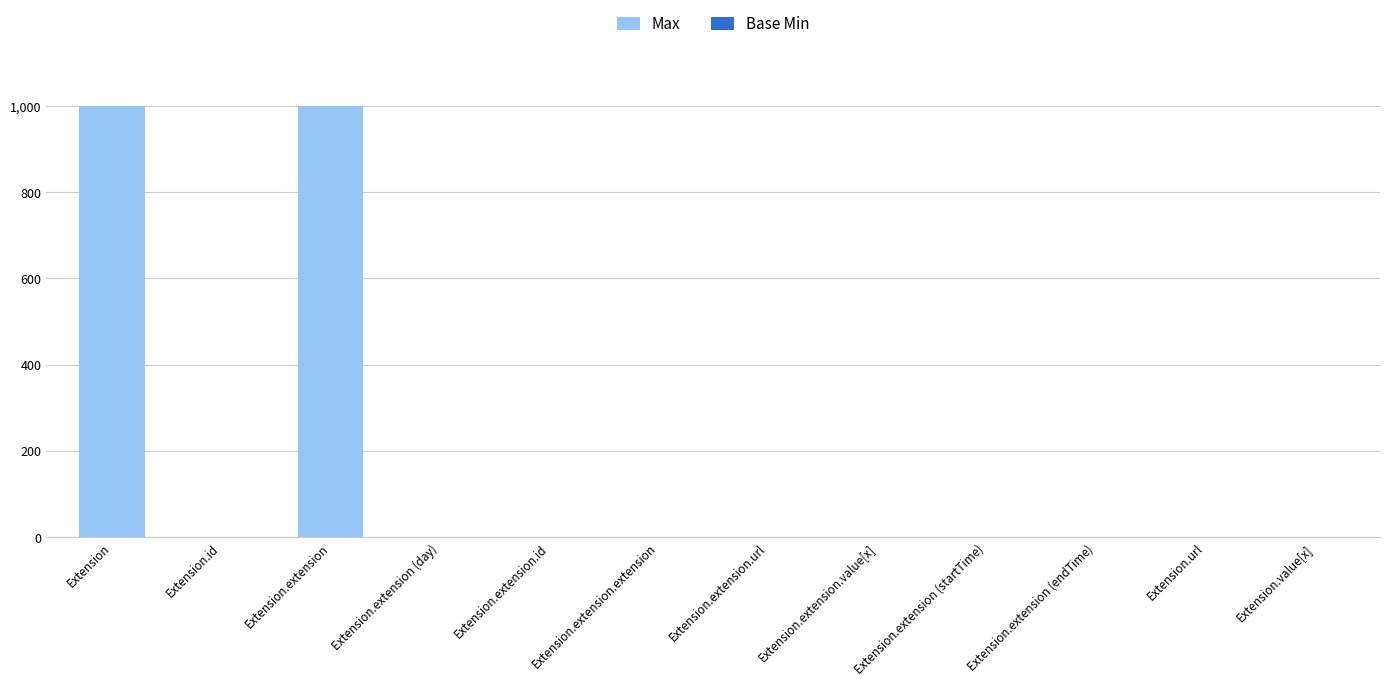

Count the number of data series in this chart.

2